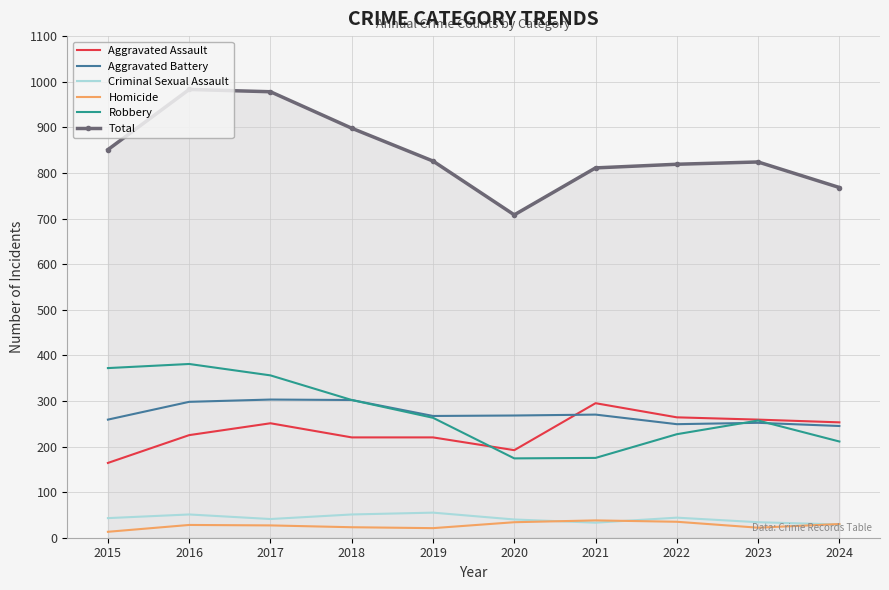

True or false: Homicide has a value of 35 at 2022.

True